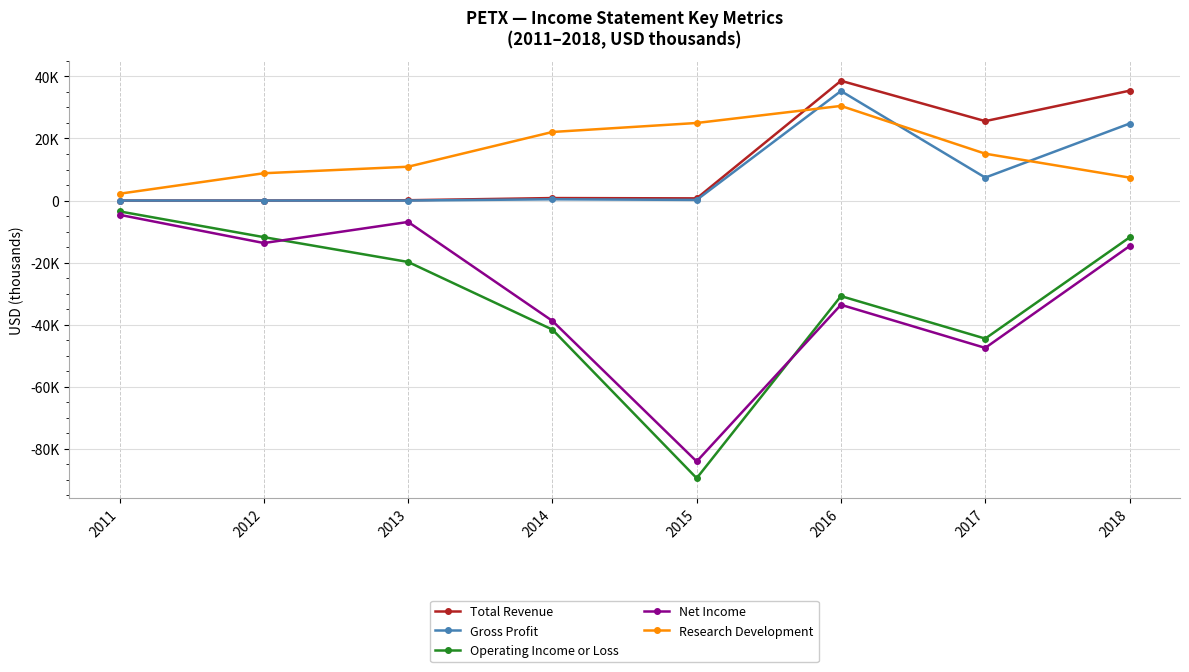

What is the maximum value shown in the chart?

38600